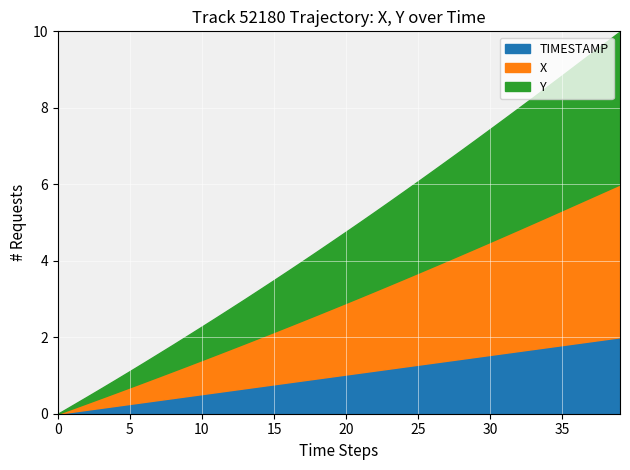

True or false: X and Y intersect in this chart.

False